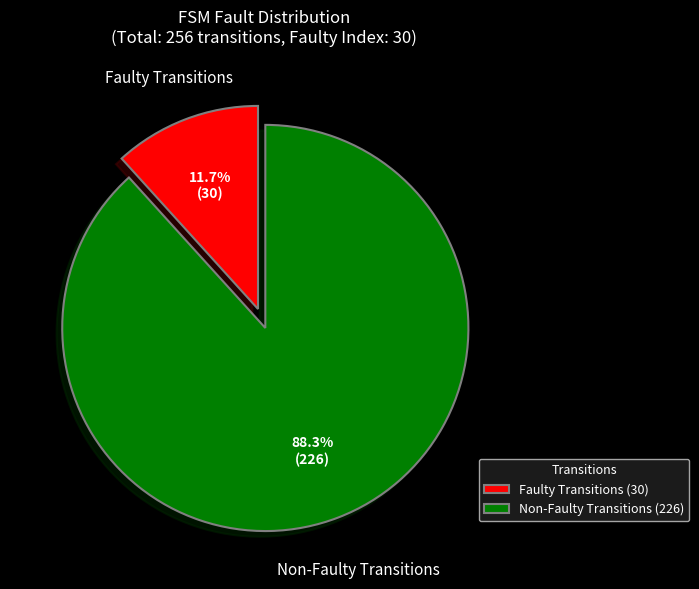

Is there any slice that represents more than half of the pie?

Yes